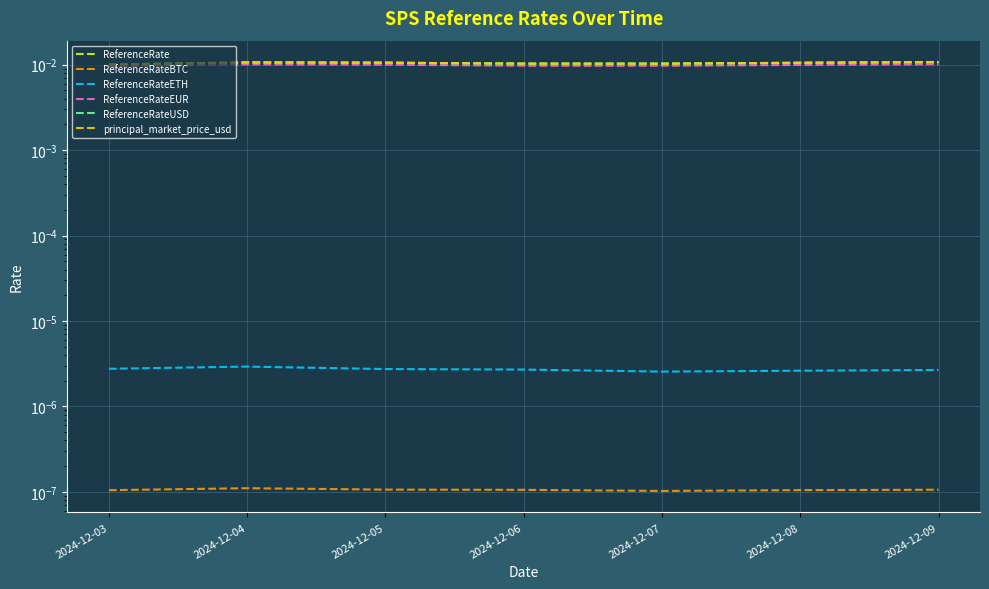

At which category is the sum across all series the highest?

2024-12-09